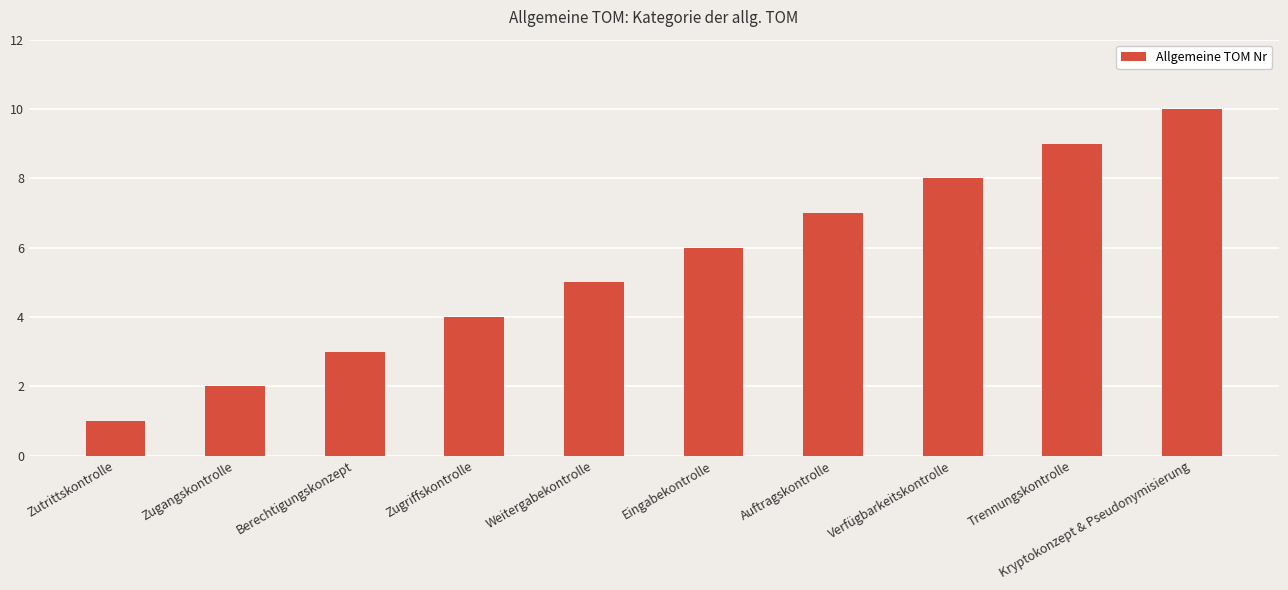

What is the label of the 5th bar from the right?

Eingabekontrolle